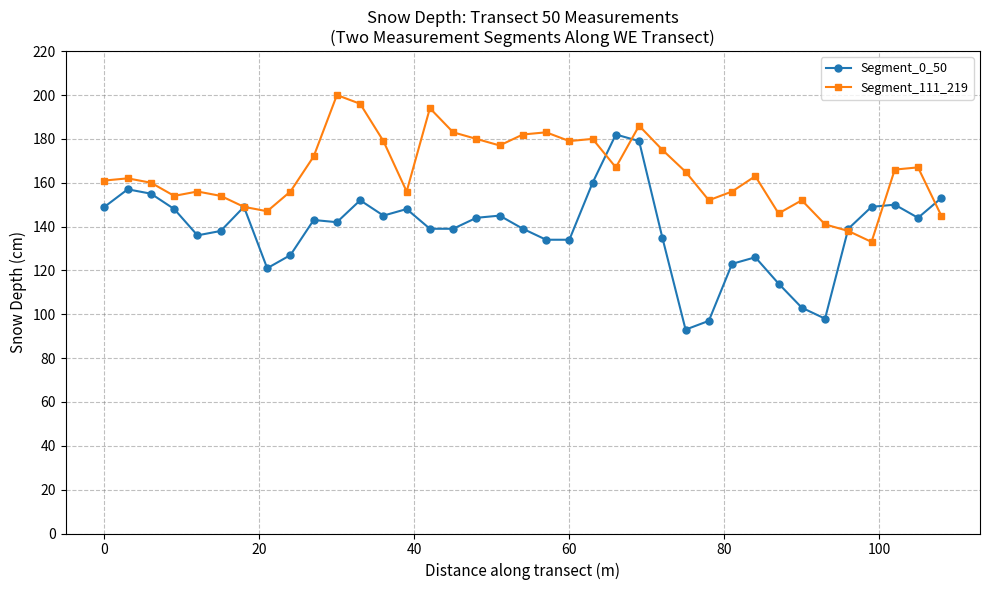

True or false: Segment_0_50 has more than 0 points higher than both neighbors.

True